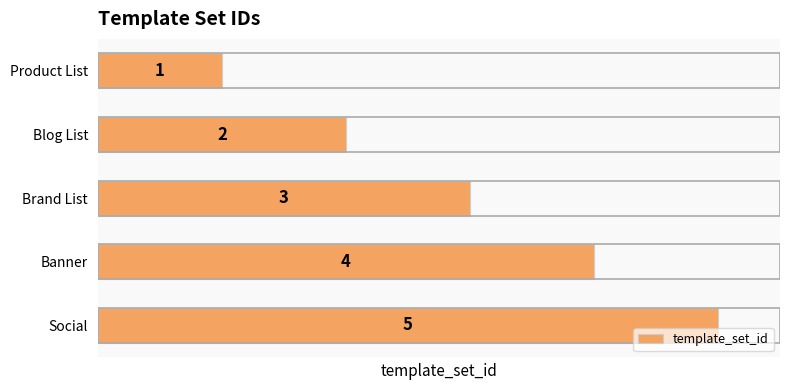

True or false: the data shows 1 at Product List.

True